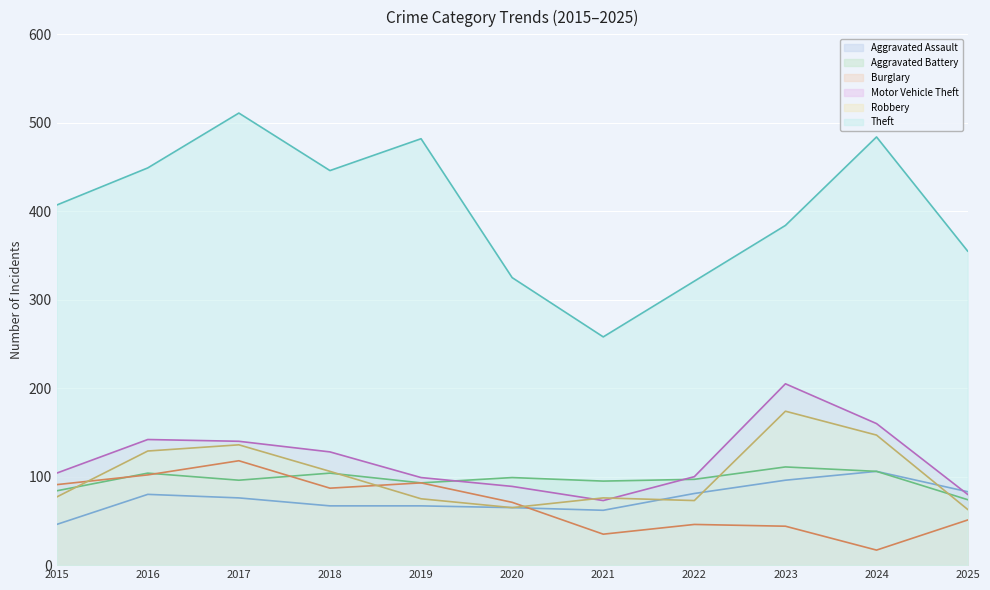

At which category is the sum across all series the highest?

2017